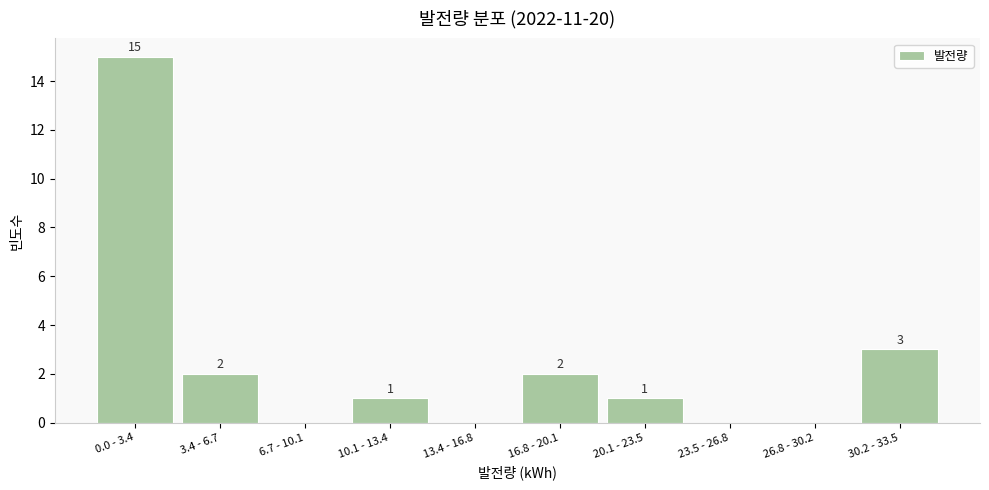

Reading right to left, extract all data points from this chart.

30.2 - 33.5=3	26.8 - 30.2=0	23.5 - 26.8=0	20.1 - 23.5=1	16.8 - 20.1=2	13.4 - 16.8=0	10.1 - 13.4=1	6.7 - 10.1=0	3.4 - 6.7=2	0.0 - 3.4=15